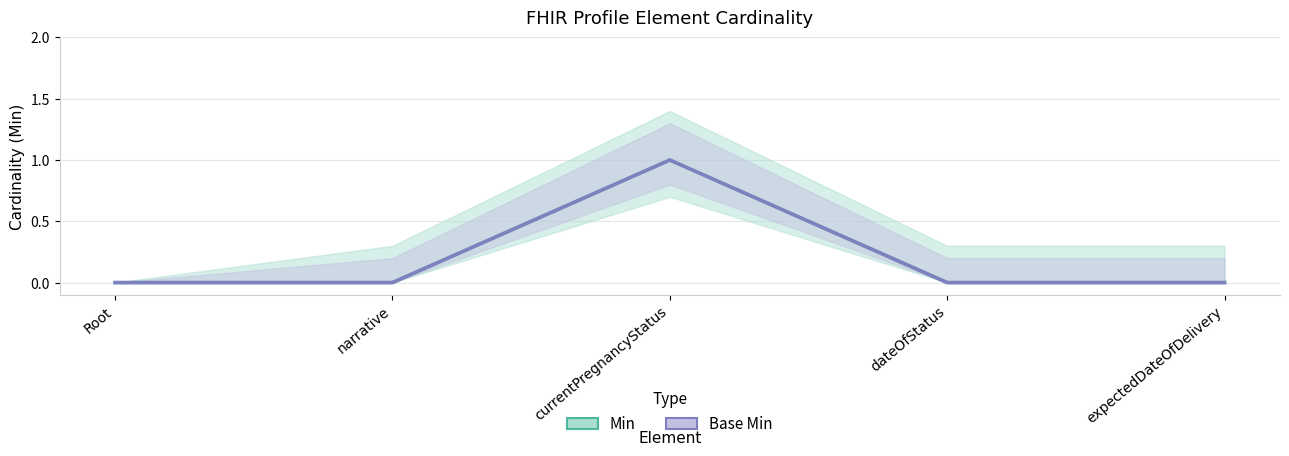

Count the Base Min values in the range 0 to 1.

5